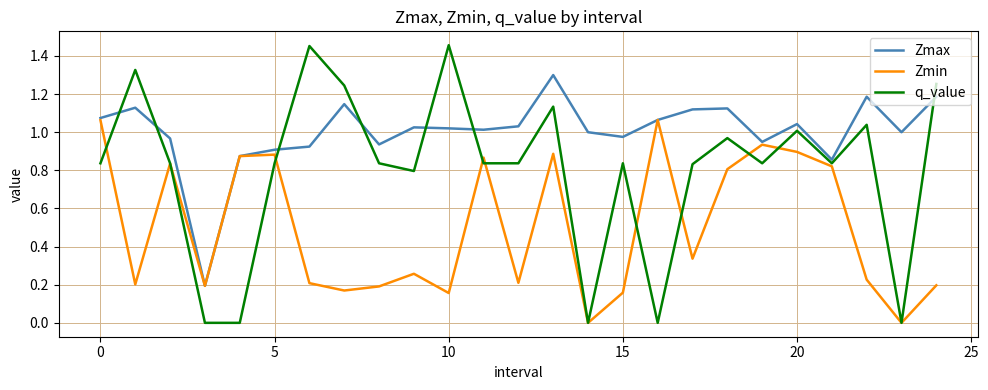

In q_value, how many points are higher than both neighbors (excluding endpoints)?

8